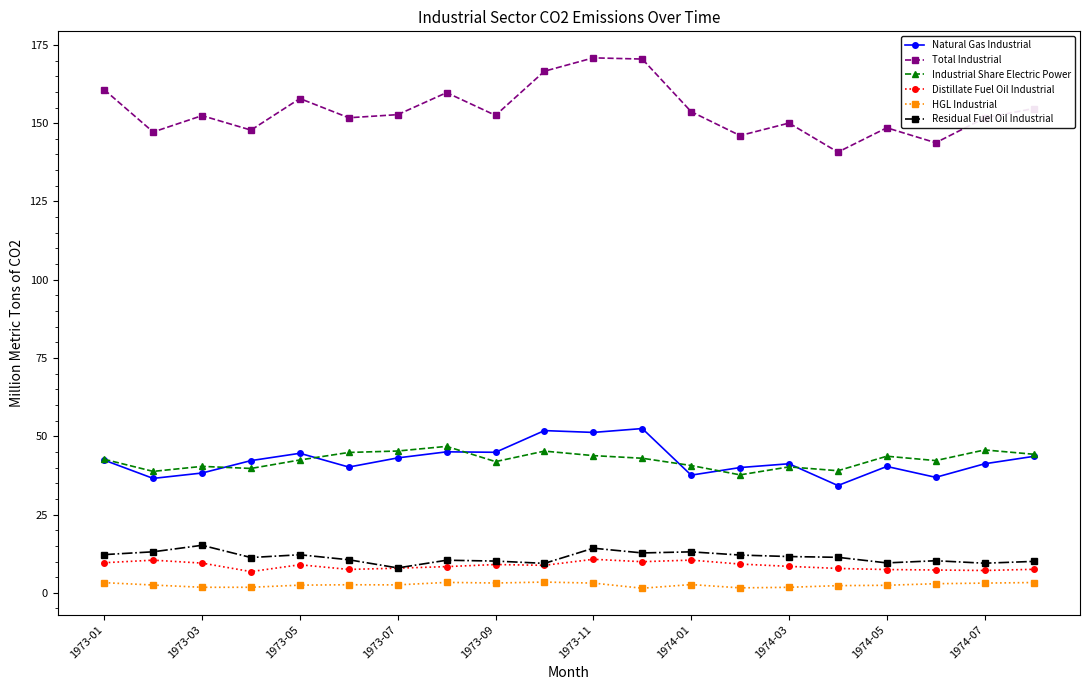

True or false: Natural Gas Industrial and Industrial Share Electric Power intersect in this chart.

True